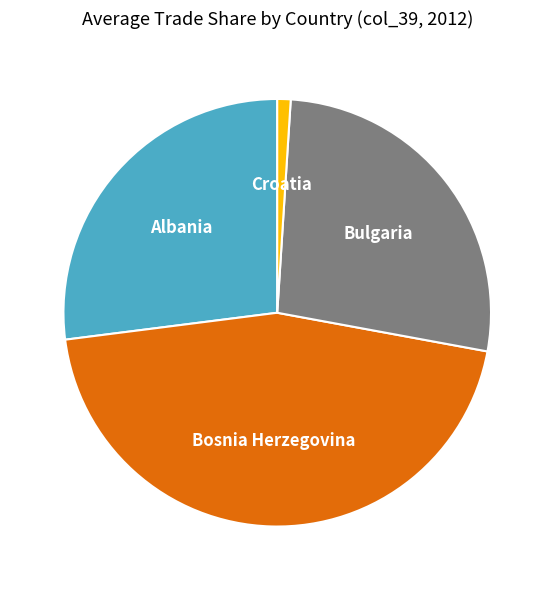

How many segments does this pie chart have?

4